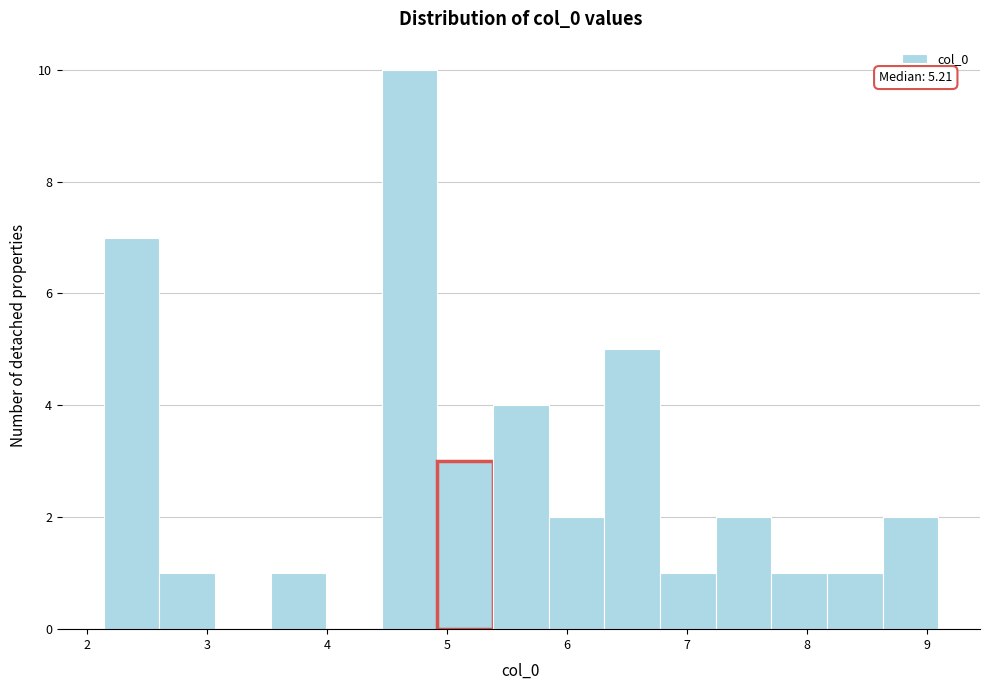

Which range on the x-axis has the tallest bar?

4.5 to 4.9